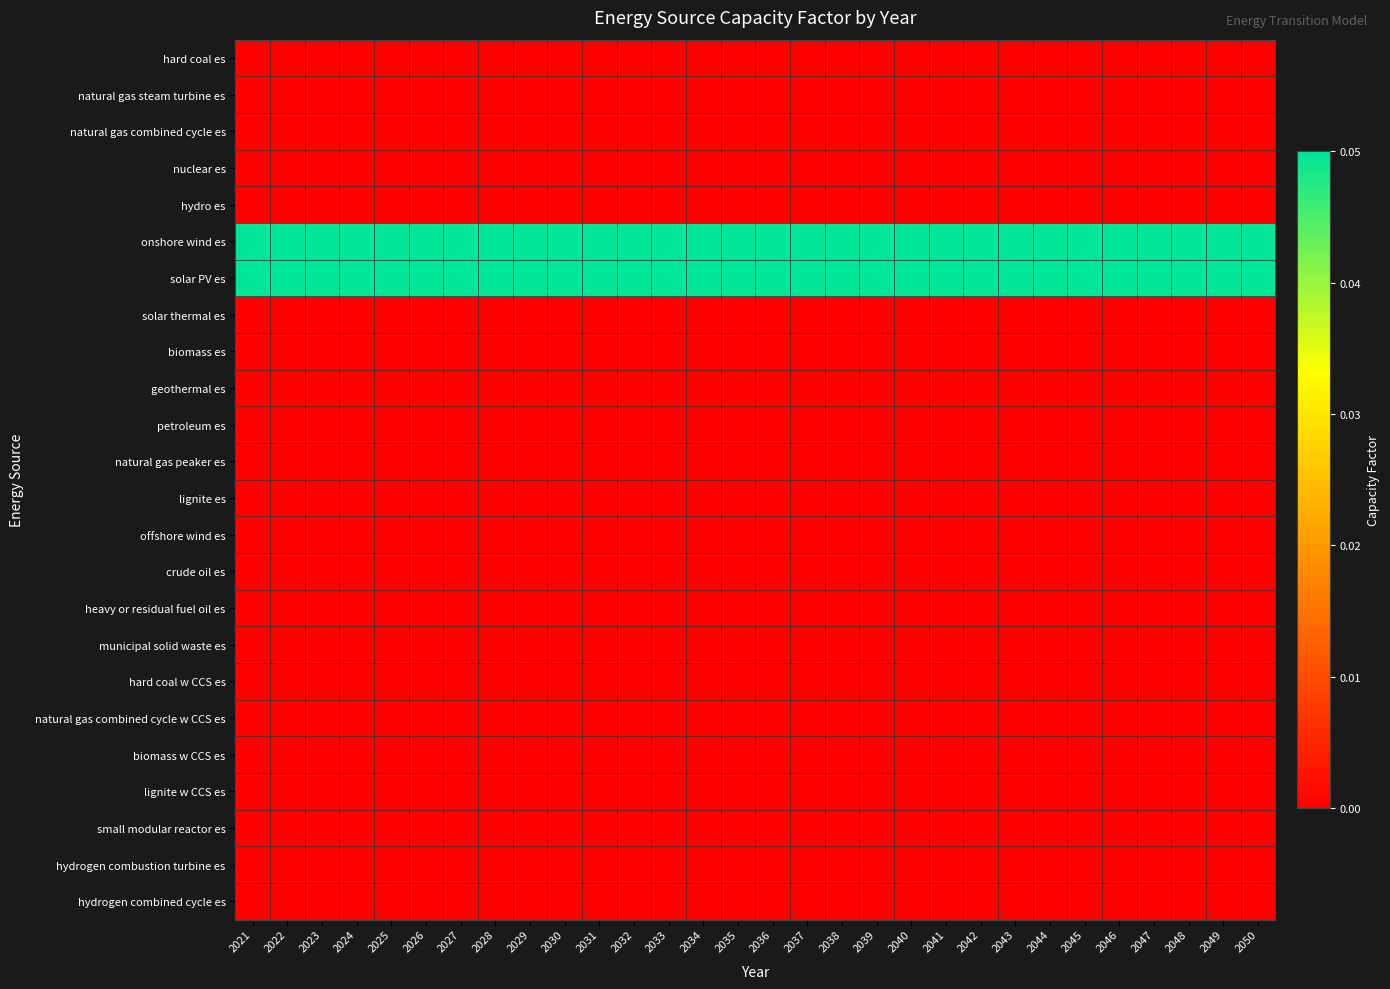

Which has a higher value, 2040 or 2028?

2040